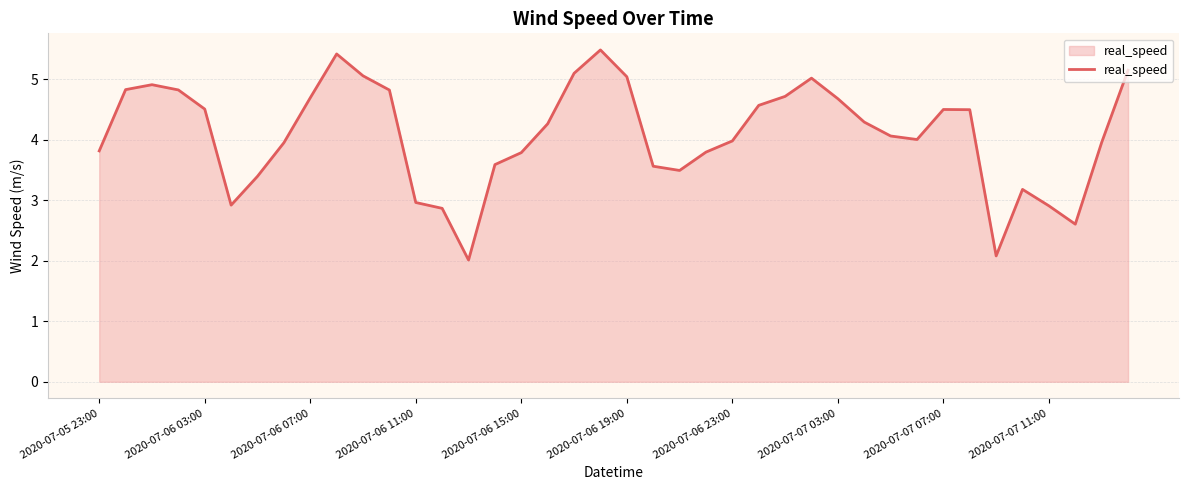

What is the maximum value shown in the chart?

5.5